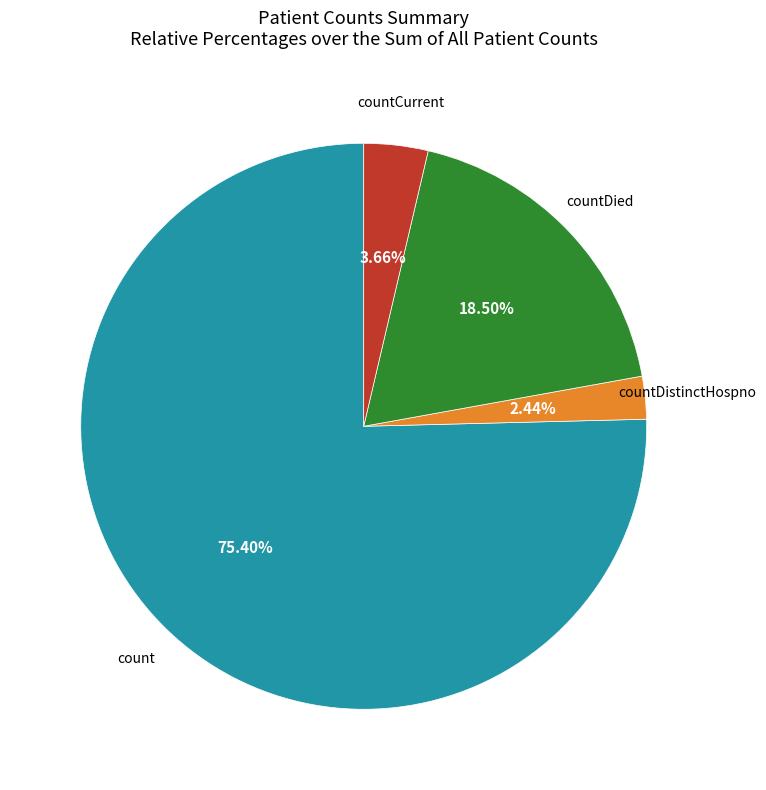

Is there a majority slice in this chart?

Yes